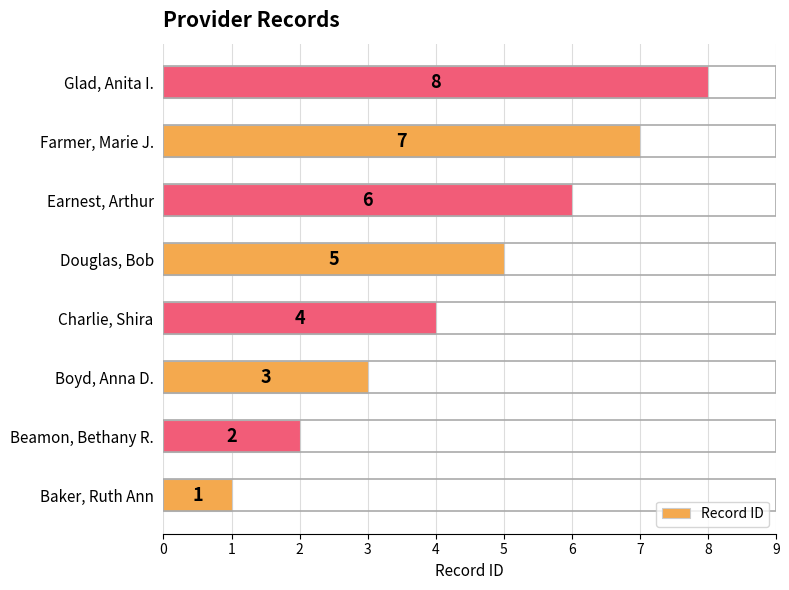

Between Charlie, Shira and Baker, Ruth Ann, which is larger?

Charlie, Shira